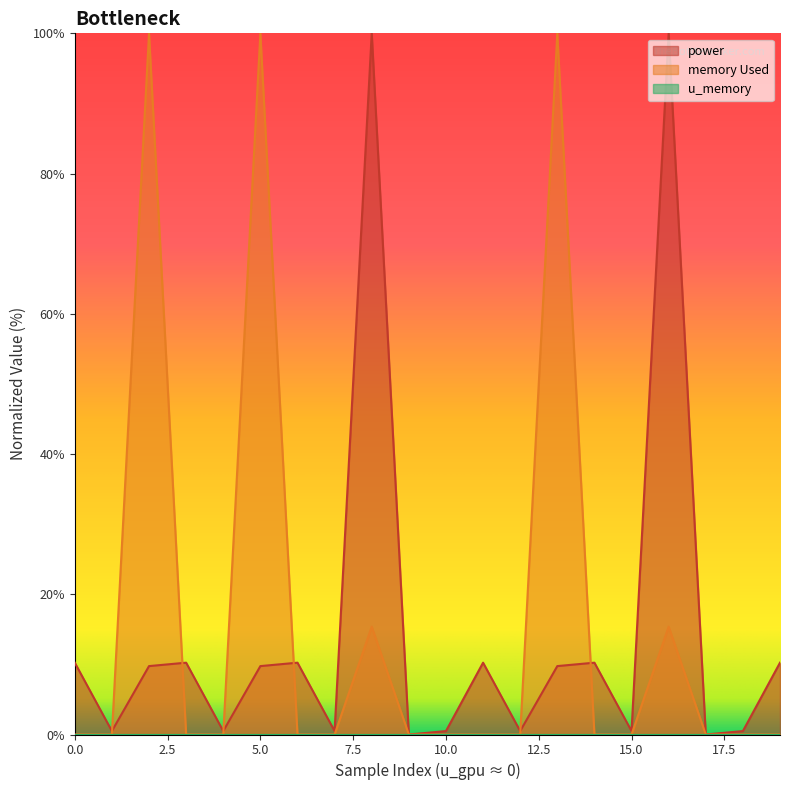

What is the label of the 1st point from the right?

19